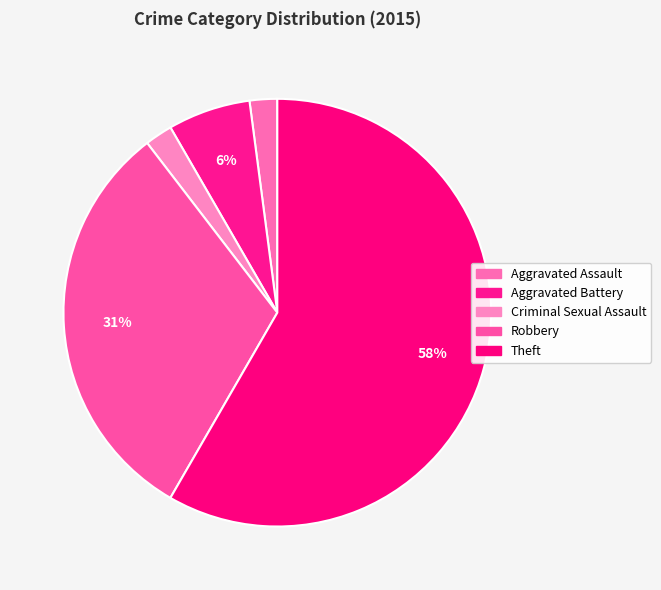

Rank the categories by value from lowest to highest.

Aggravated Assault, Criminal Sexual Assault, Aggravated Battery, Robbery, Theft